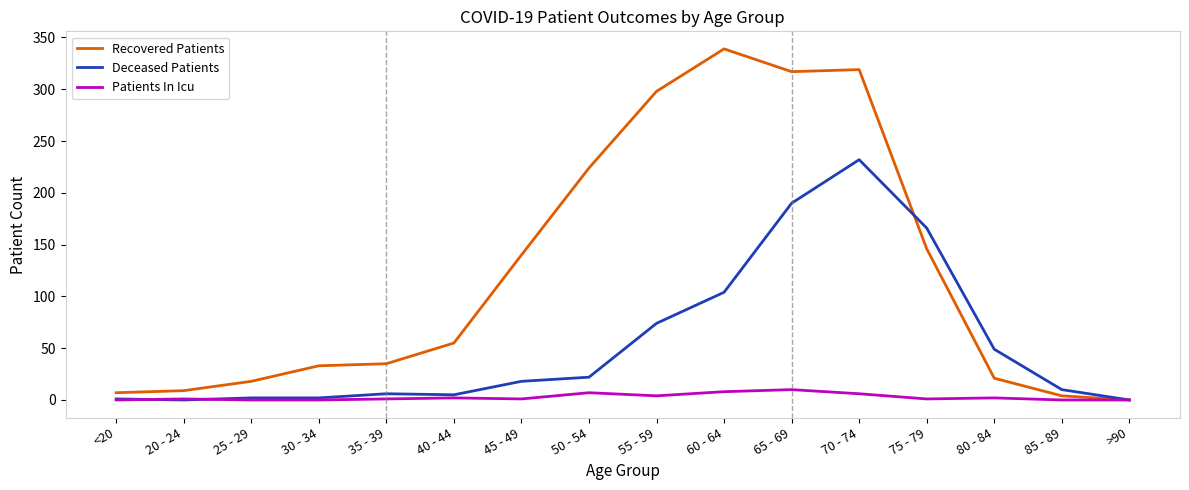

What is the average value of the Patients In Icu series?

3